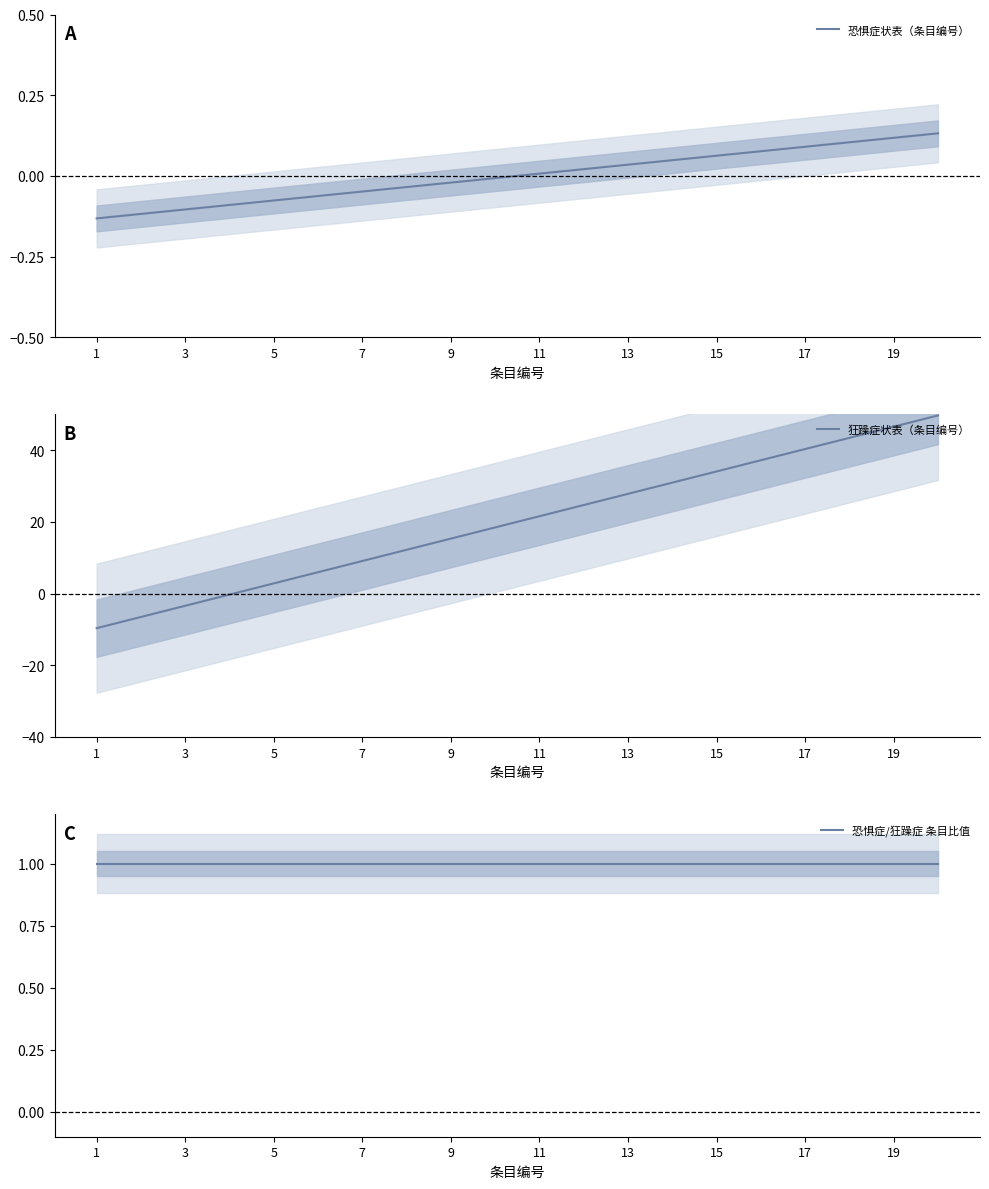

Is it true that 狂躁症状表（条目编号） equals -3.4 at 3?

True